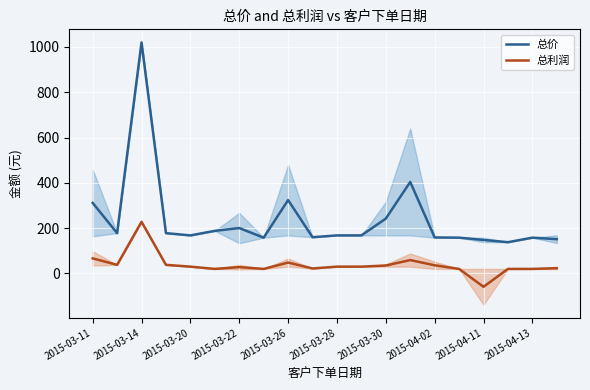

What is the smallest value displayed?

-59.0